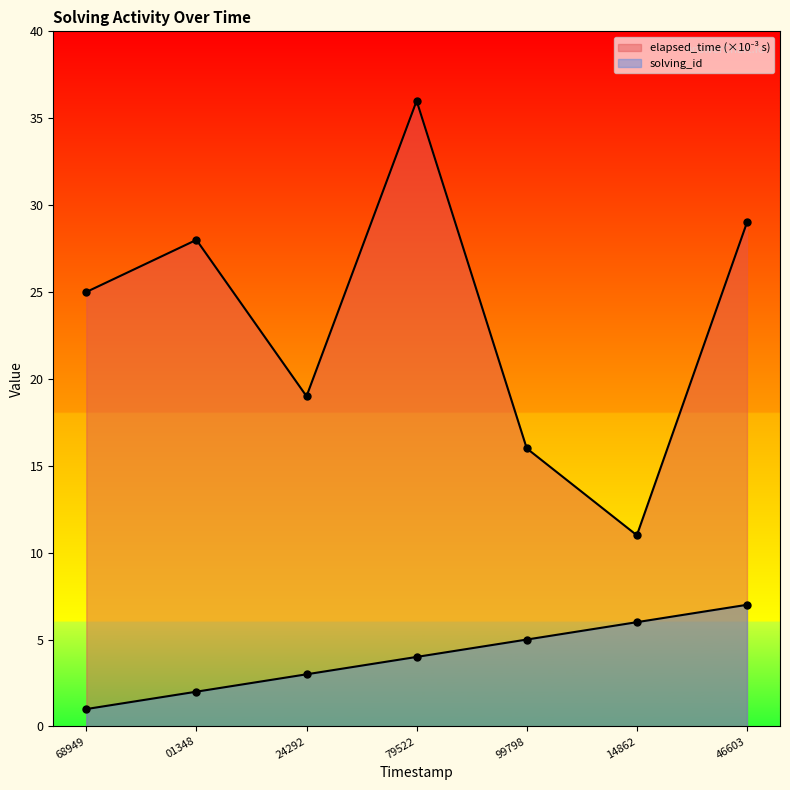

Is it true that solving_id equals 1 at 24292?

False